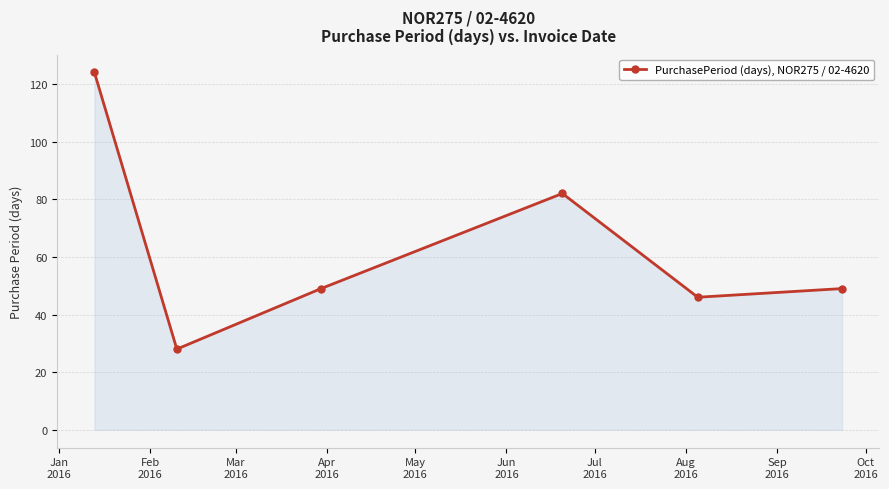

Does the chart have visible grid lines?

Yes